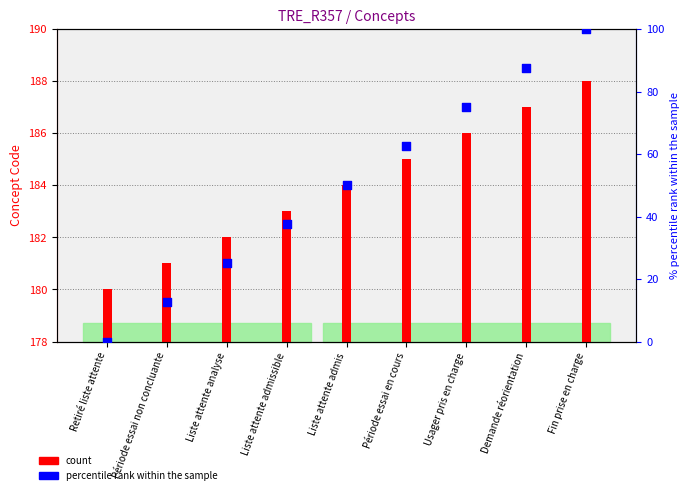

Which series contains the lowest Y value?

percentile rank within the sample